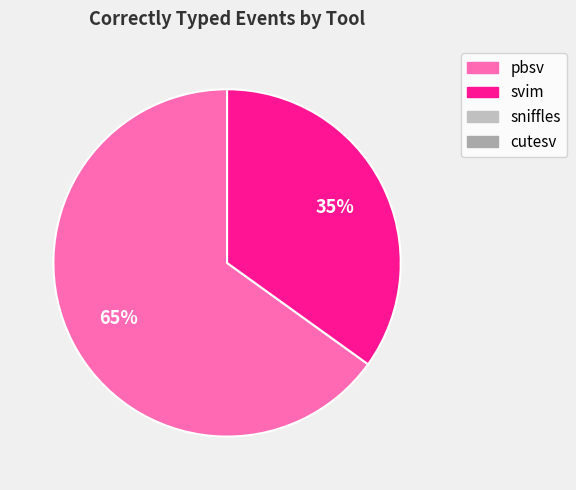

To the nearest percent, what is the difference between the largest and smallest slice percentages?

30%